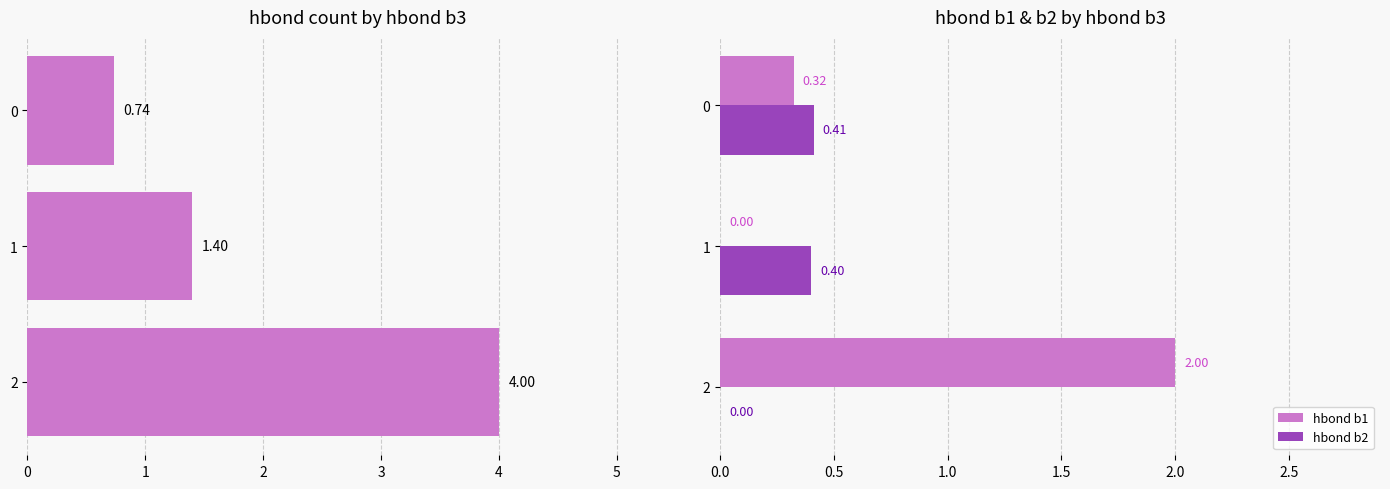

Count the hbond count values in the range 0 to 4.

3